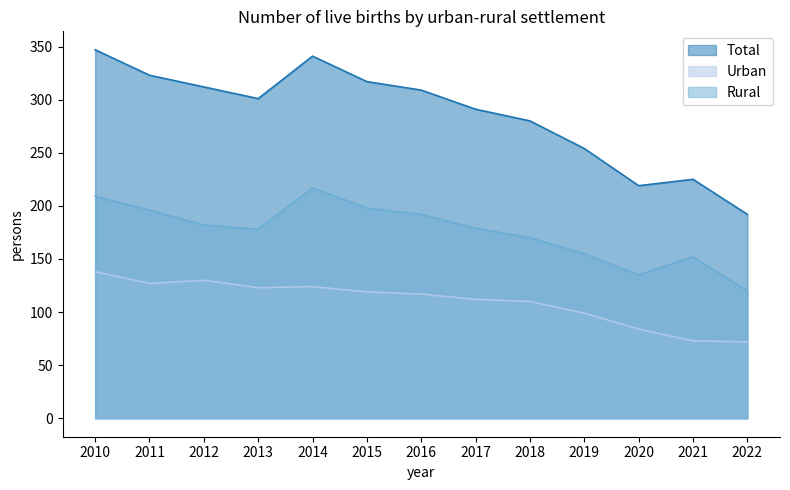

Is it true that Total equals 309 at 2016?

True